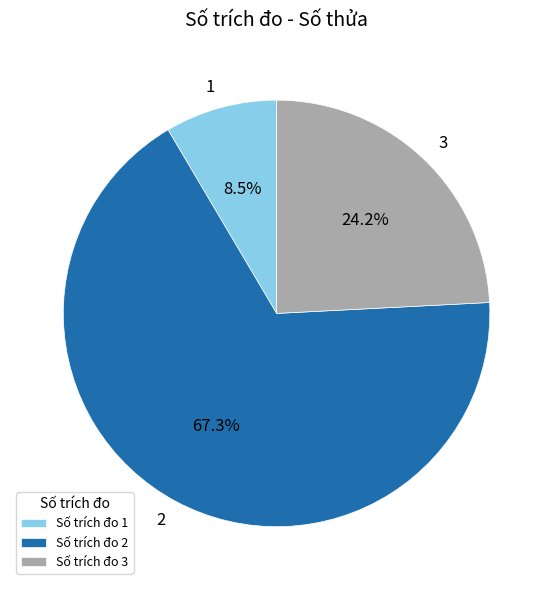

What is the largest slice in the pie chart?

2